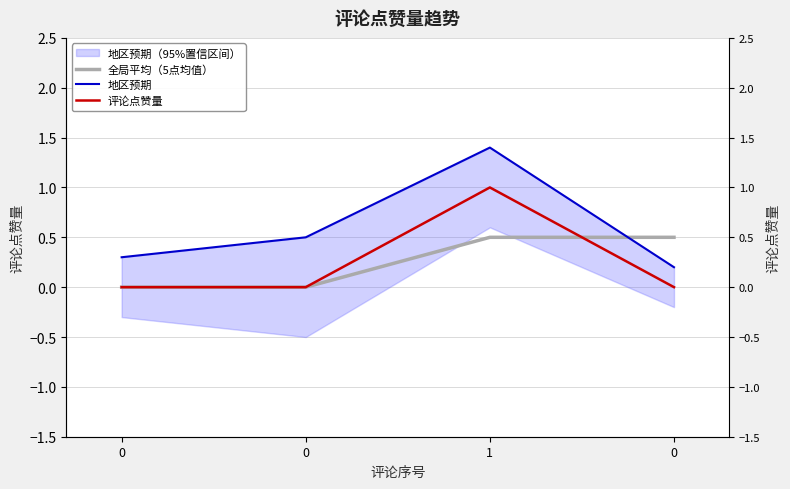

The 评论点赞量 series shows 0.6 at 0. True or false?

False